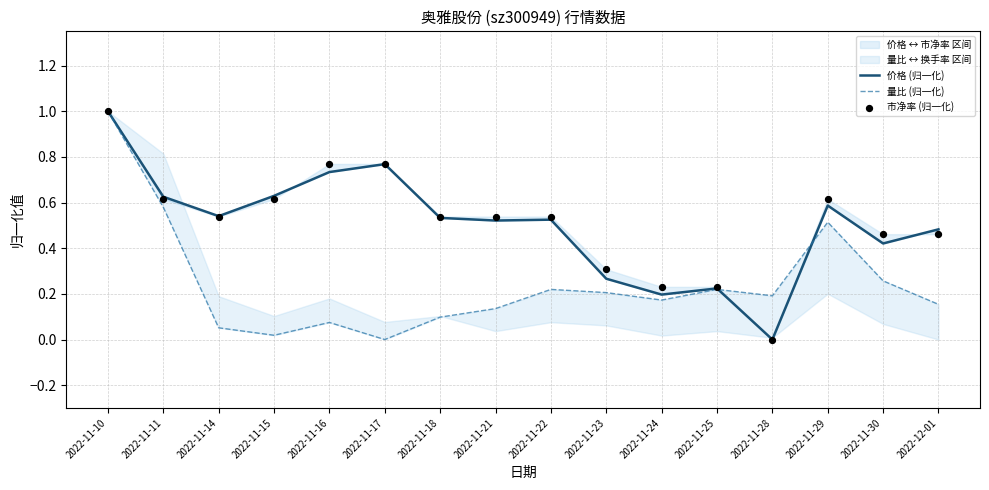

Which series has the widest spread of Y values?

价格 (归一化)